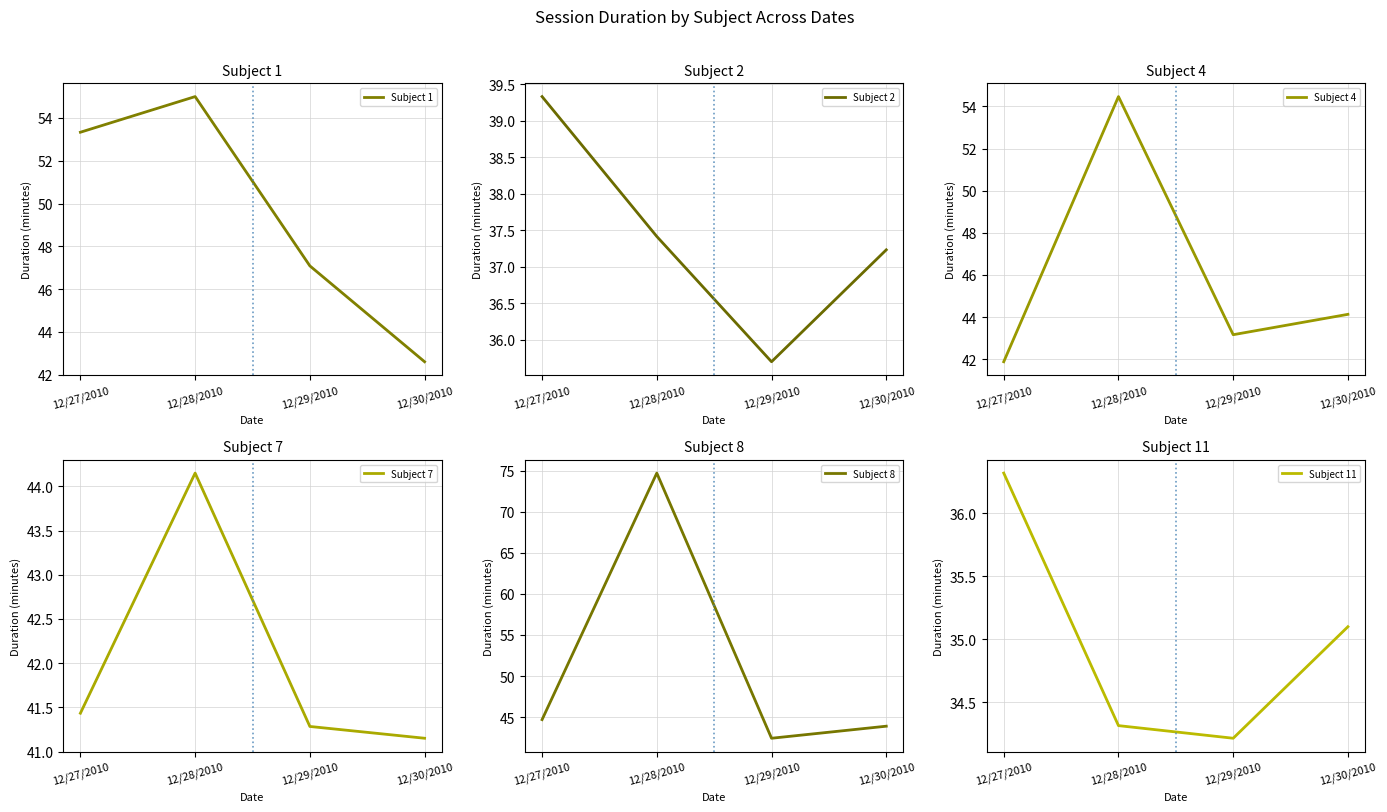

What is the average value of the Subject 1 series?

49.5